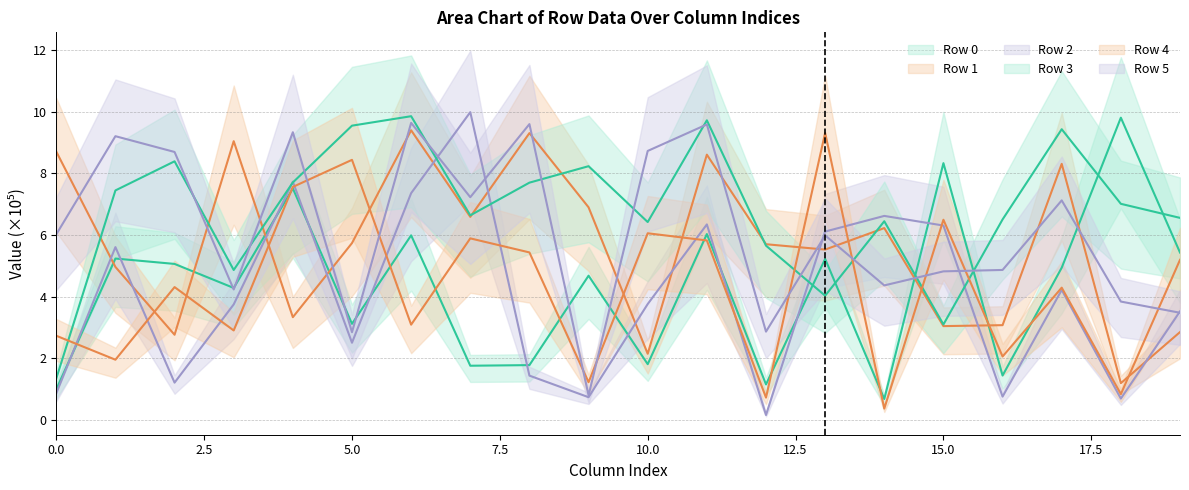

True or false: Row 0 and Row 5 intersect in this chart.

True